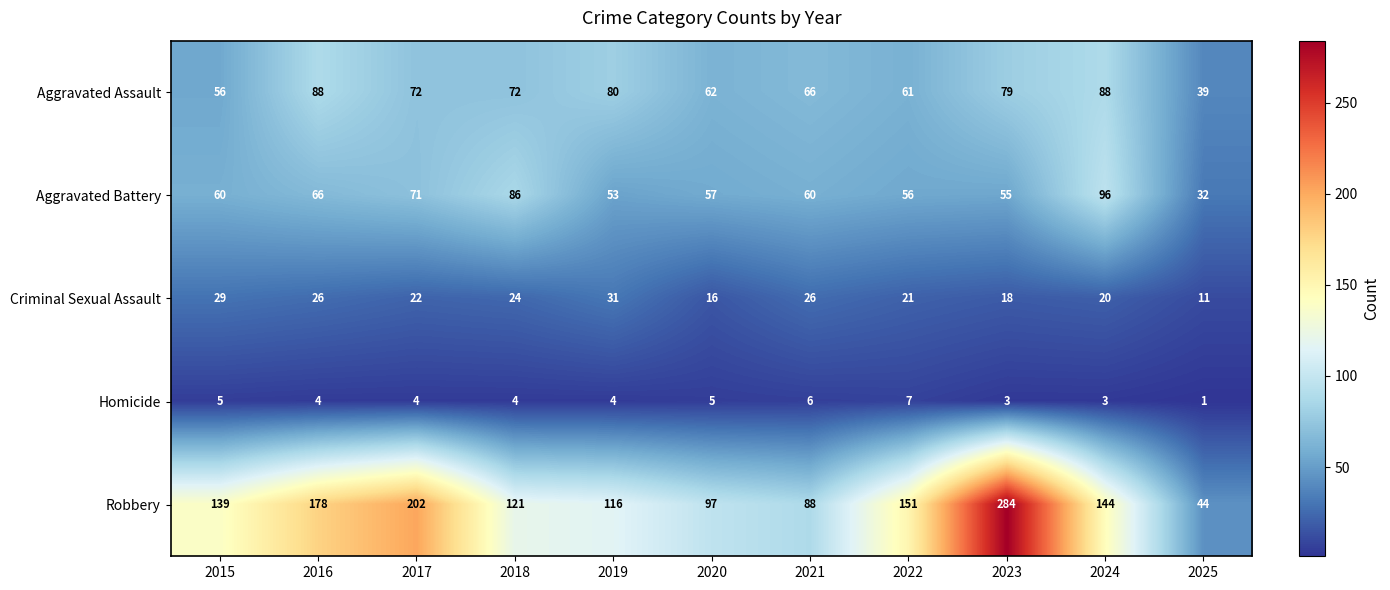

Is the value of Aggravated Assault at 2024 greater than the value of Aggravated Battery at 2023?

Yes